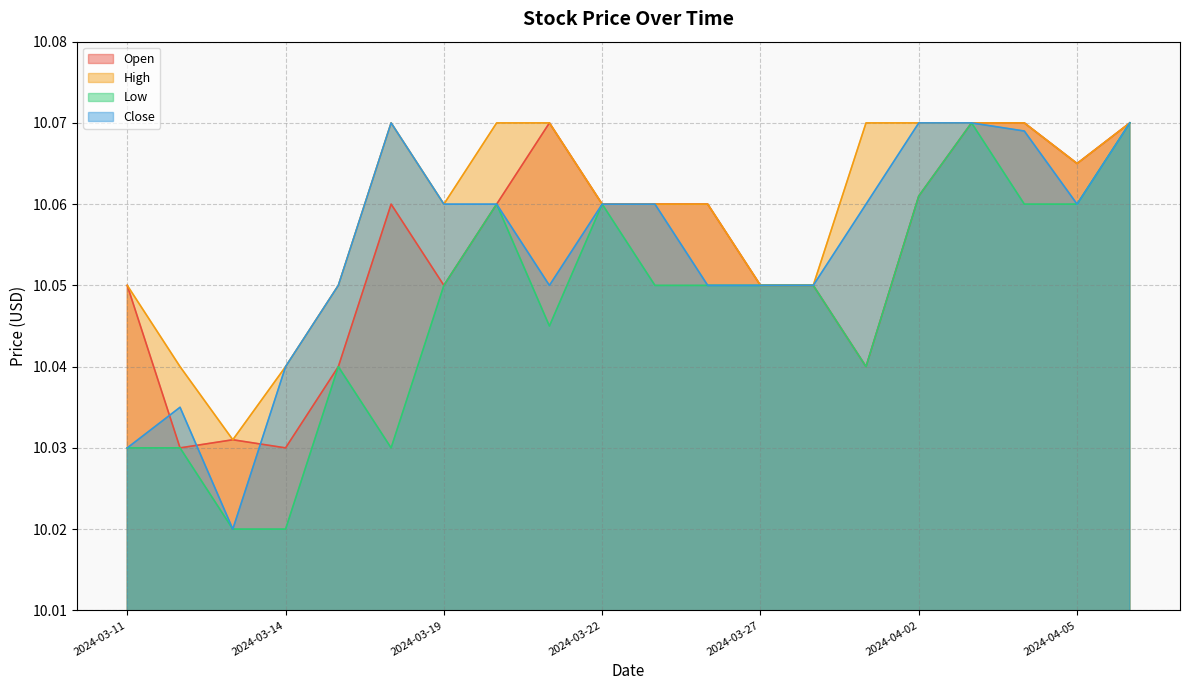

How many data points does each series have?

20